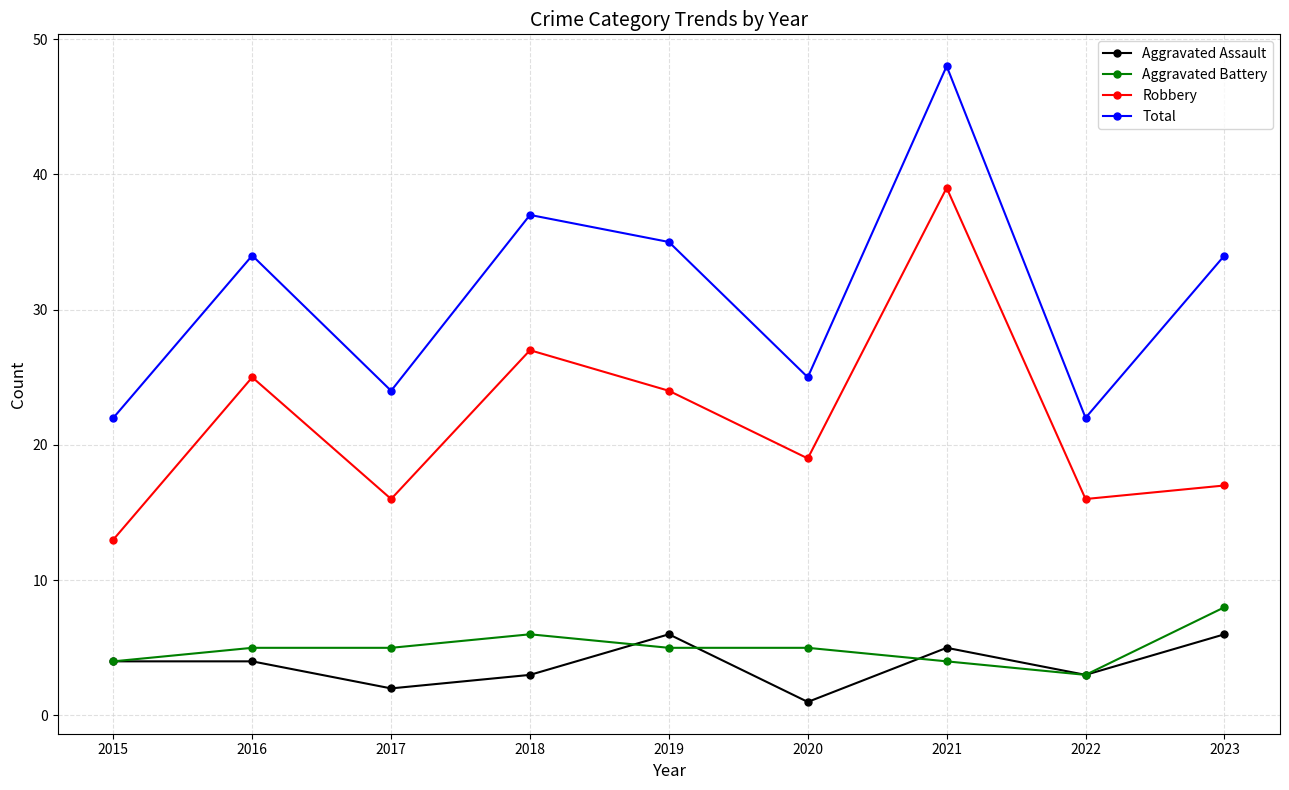

What are all the series names shown in the legend?

Aggravated Assault, Aggravated Battery, Robbery, Total